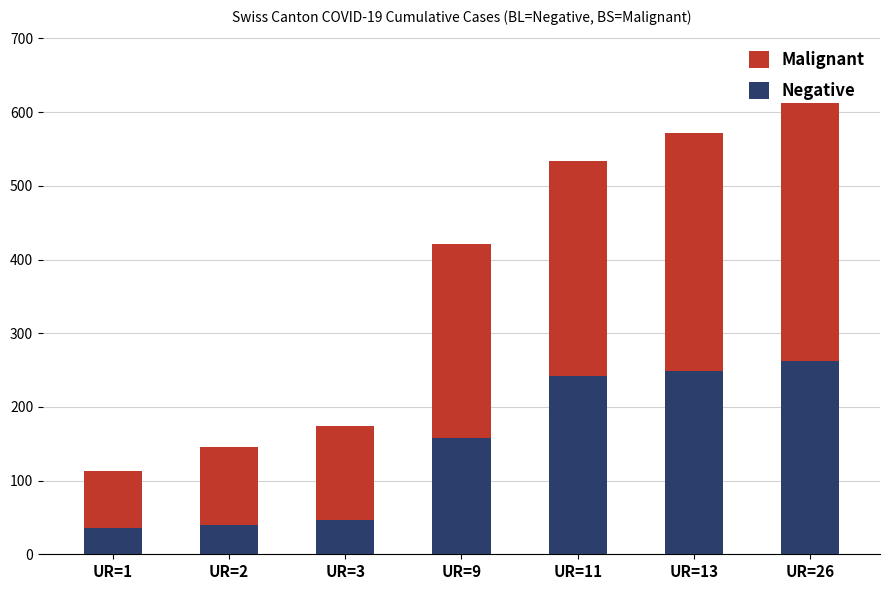

What is the highest value of the Negative series?

262